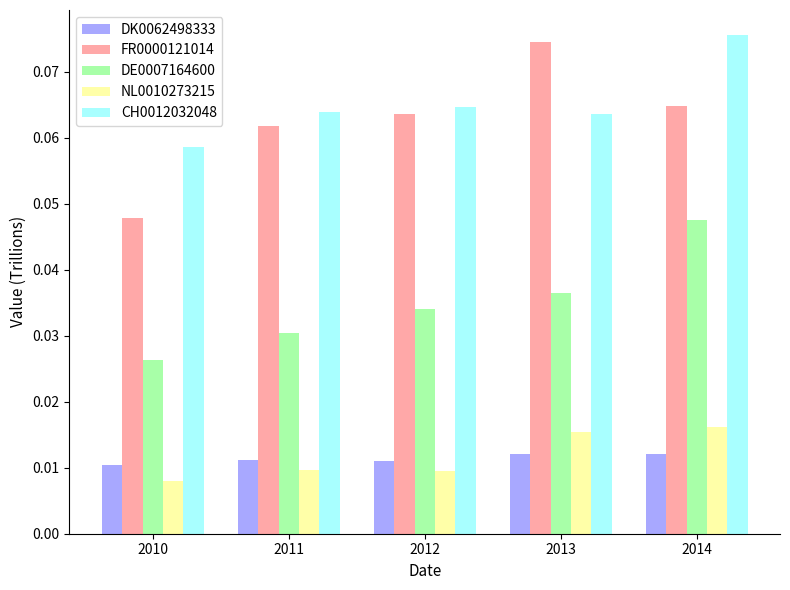

List the labels in order of DE0007164600 value, largest first.

2014, 2013, 2012, 2011, 2010